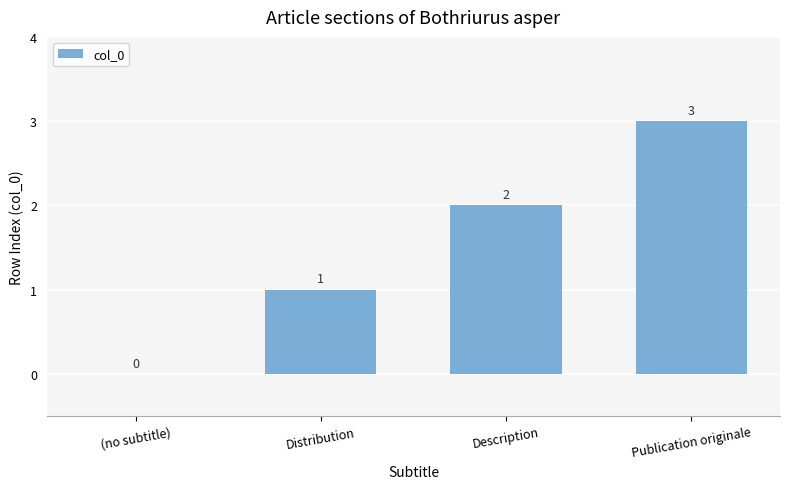

How many data points does each series have?

4